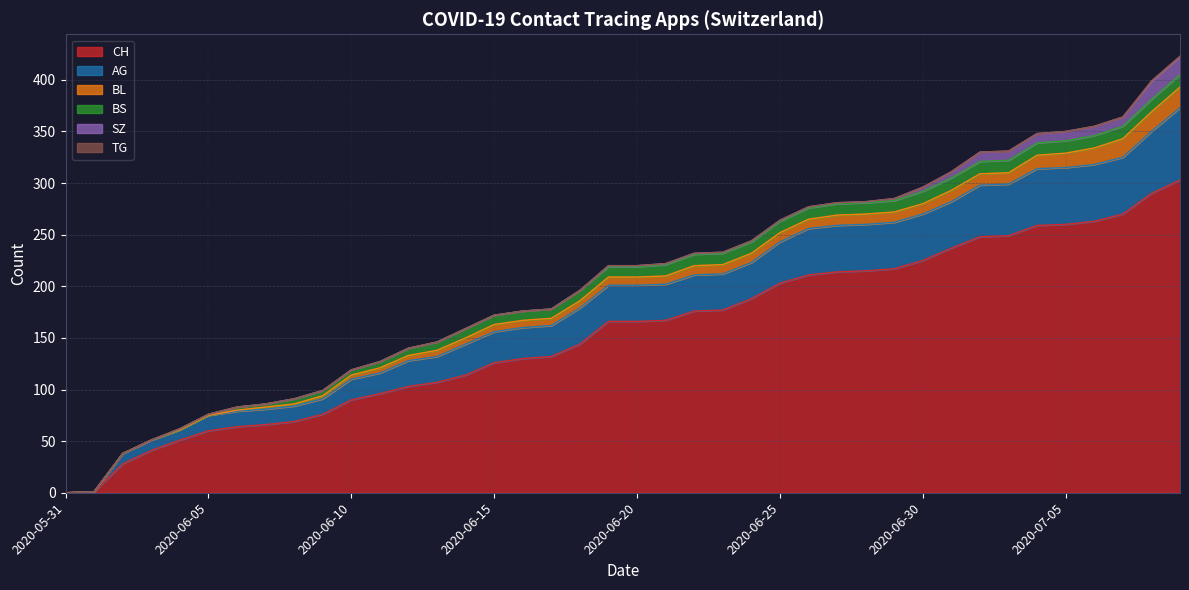

What is the difference between the maximum and second lowest values in the TG series?

1